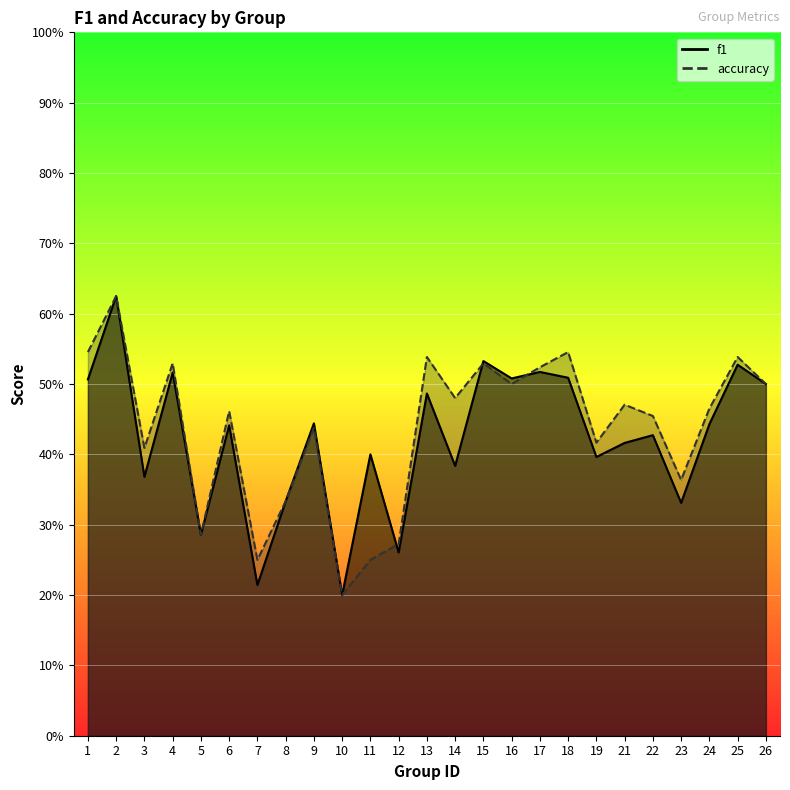

Which series has the largest total across all categories?

accuracy